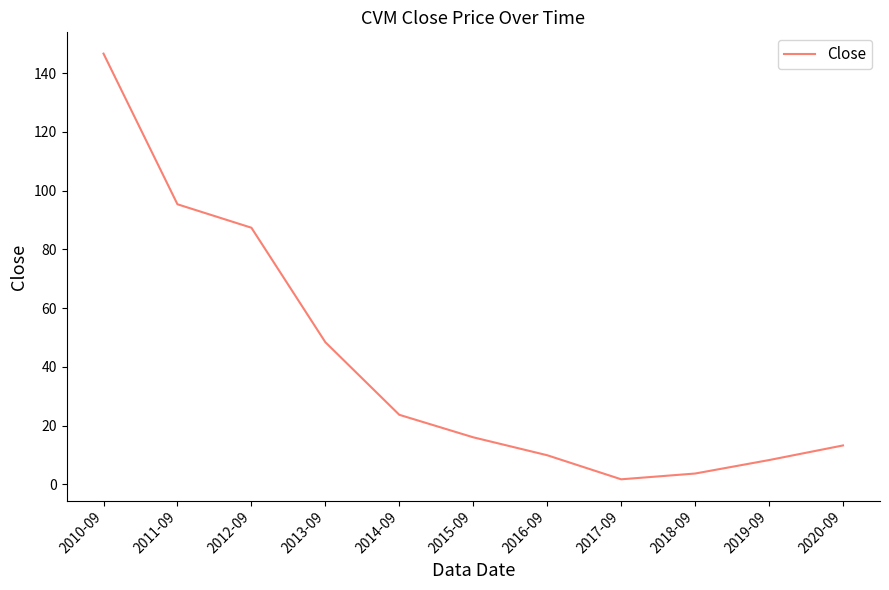

Does the chart have visible grid lines?

No